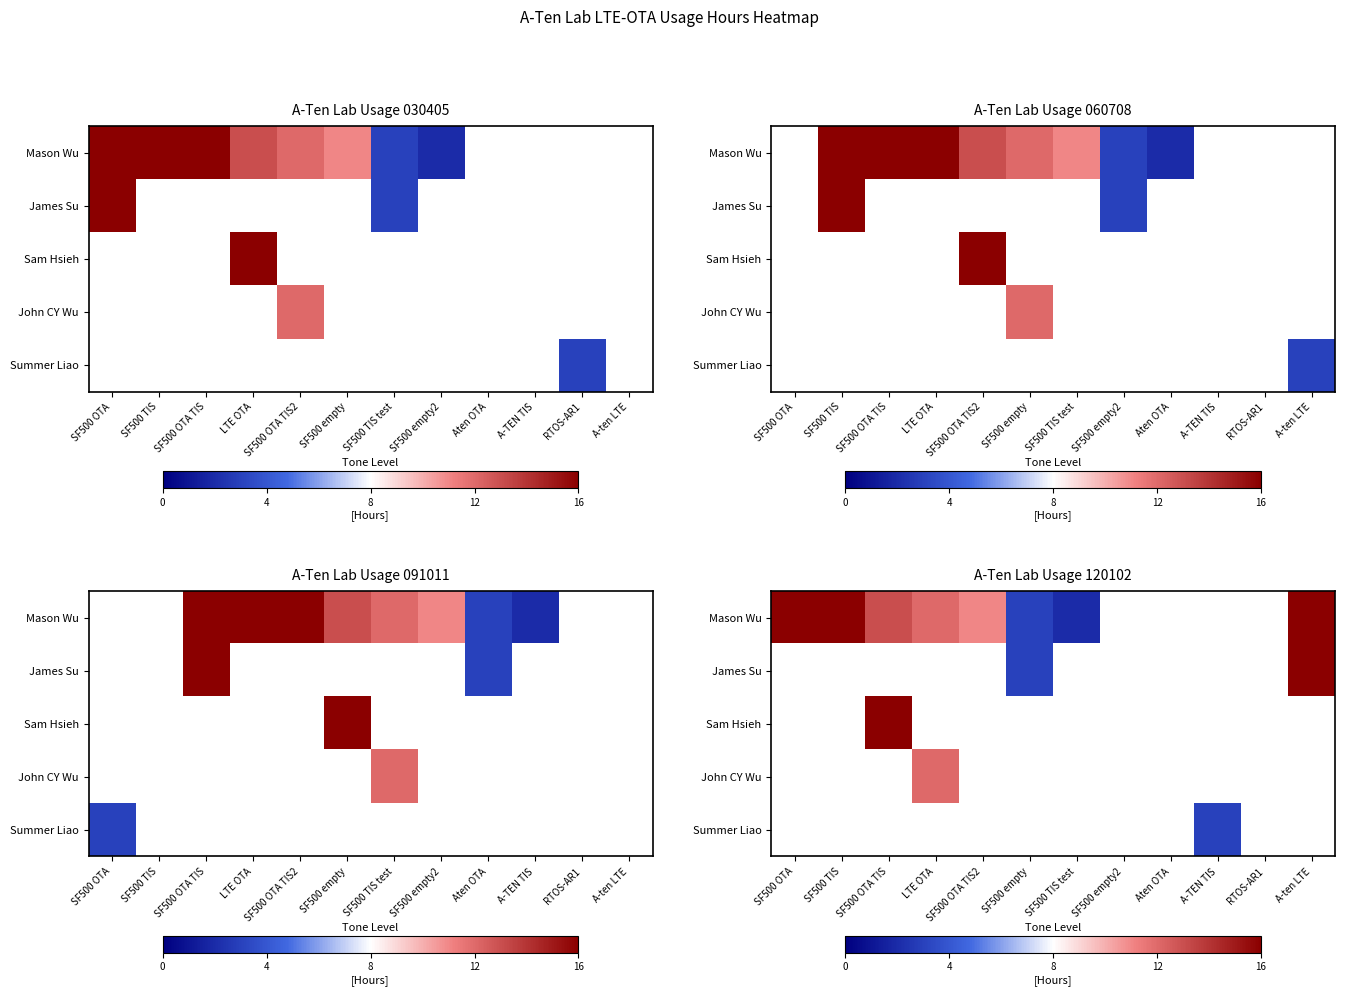

How many categories are shown in the chart?

12